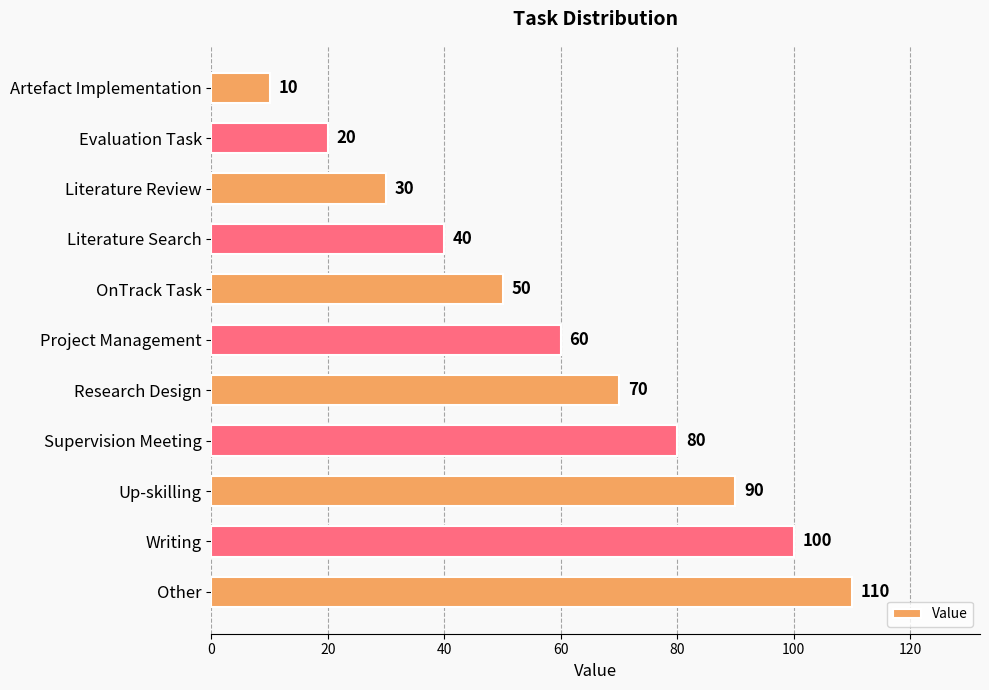

Which category has the highest value across all series?

Other